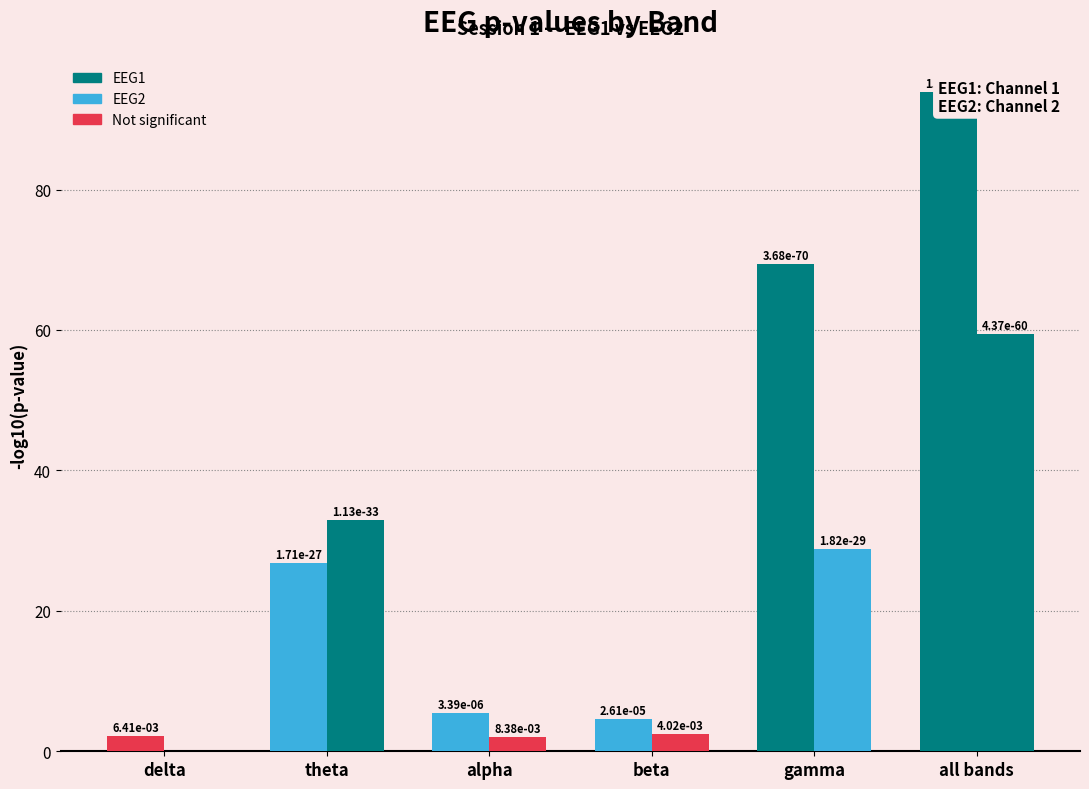

The value of EEG1 at theta is 16.3. True or false?

False